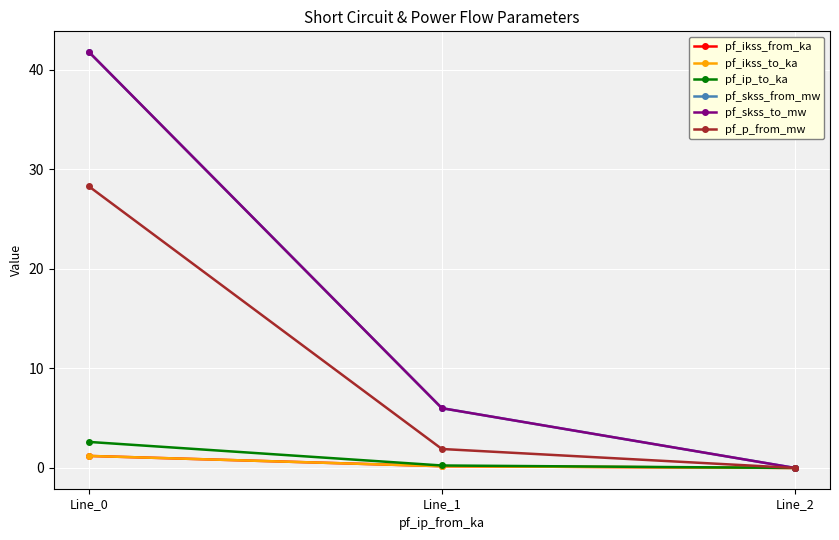

The pf_ikss_from_ka series shows 0.2 at Line_1. True or false?

True